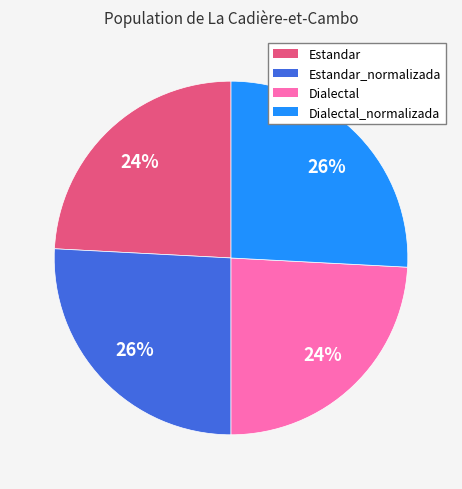

Is there any slice that represents more than half of the pie?

No